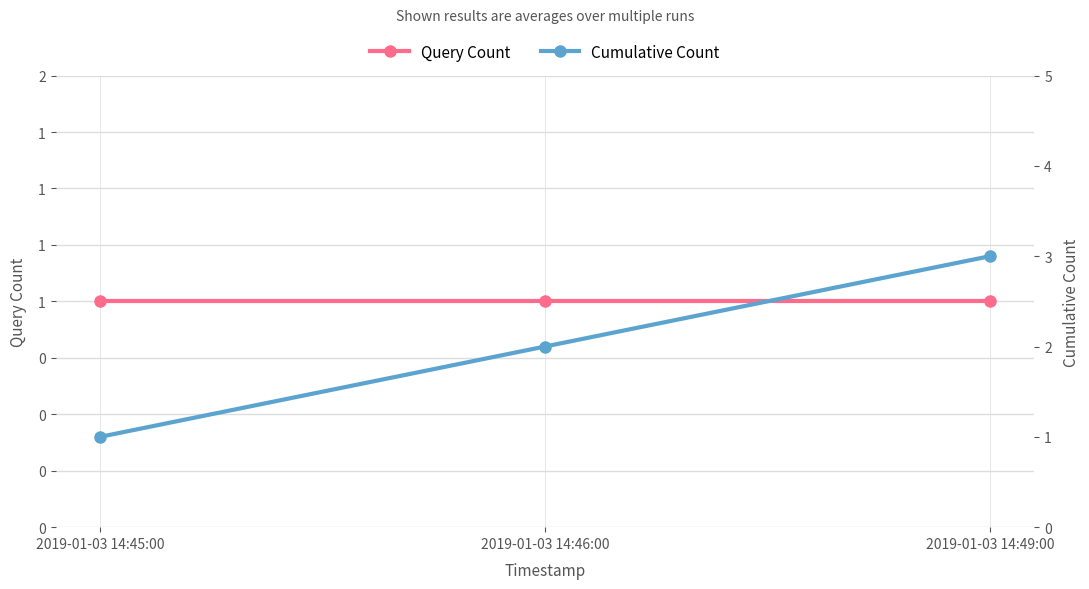

At 2019-01-03 14:49:00, list the series in order from largest to smallest.

Cumulative Count, Query Count